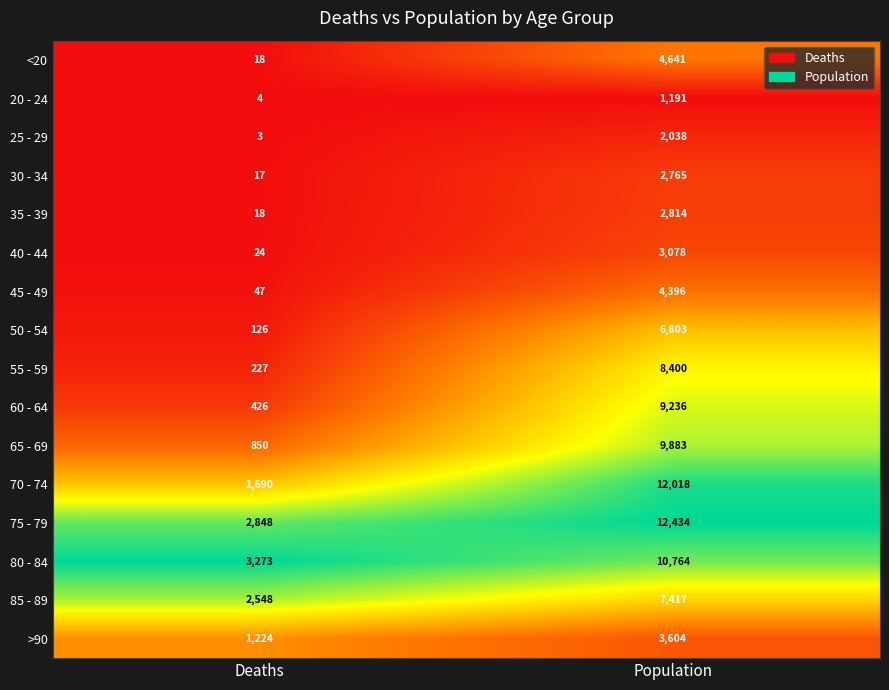

List the series in order of their peak value, lowest first.

20 - 24, 25 - 29, 30 - 34, 35 - 39, 40 - 44, >90, 45 - 49, <20, 50 - 54, 85 - 89, 55 - 59, 60 - 64, 65 - 69, 80 - 84, 70 - 74, 75 - 79